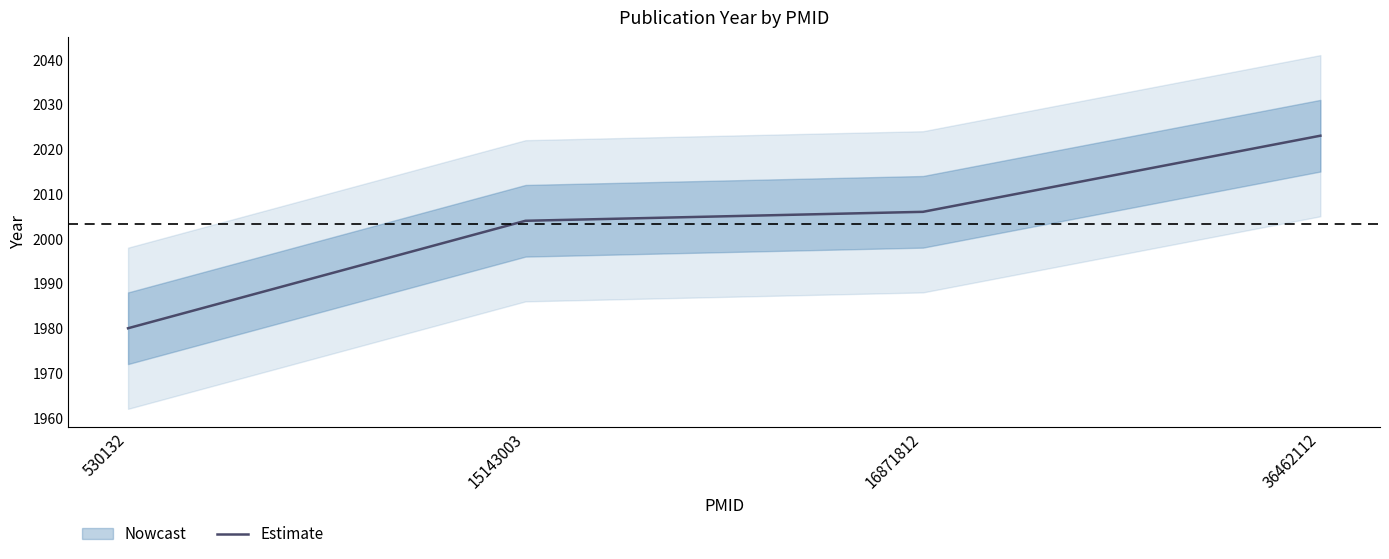

Reading right to left, transcribe all the data shown in this chart.

36462112=2023	16871812=2006	15143003=2004	530132=1980